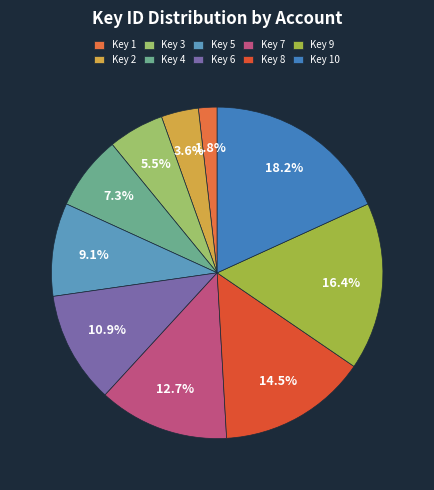

How many segments does this pie chart have?

10